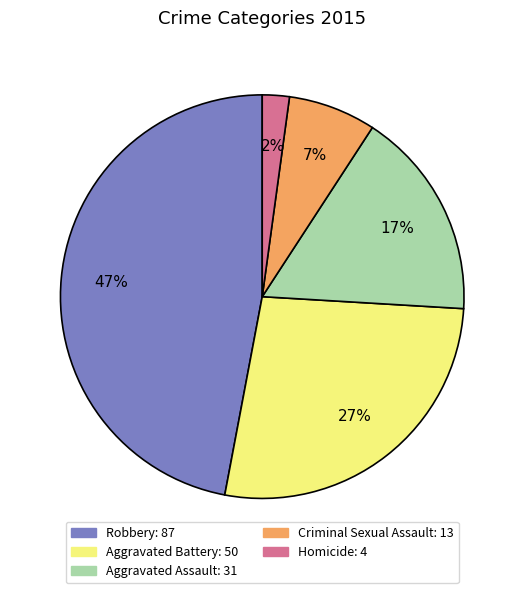

The Aggravated Assault slice represents 17% of the pie. True or false?

True